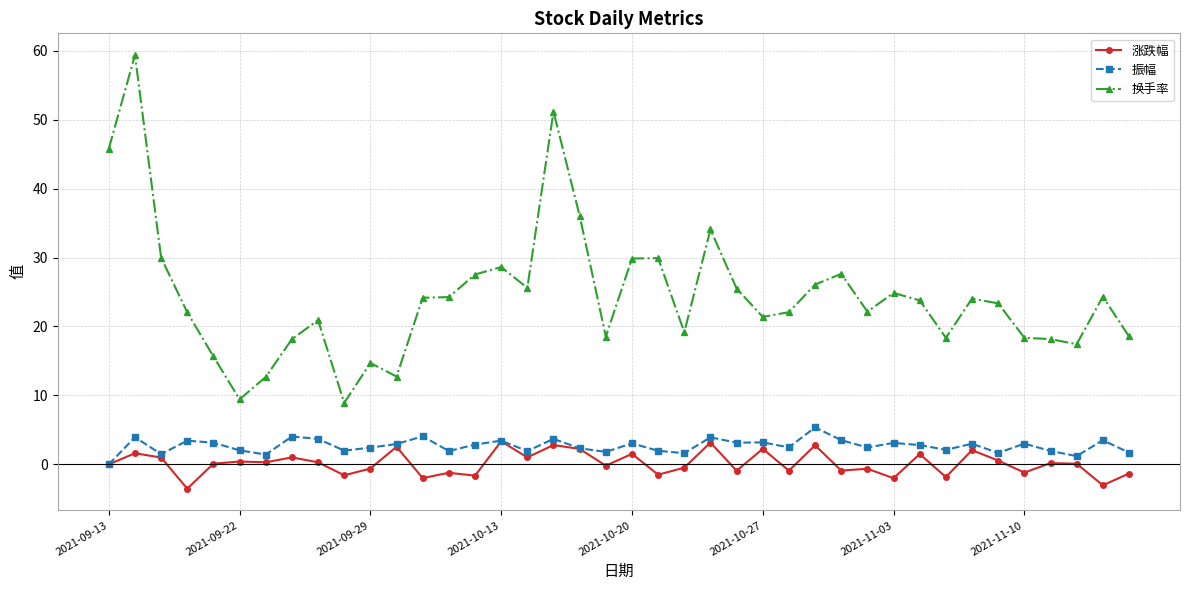

Which series has the widest spread of values?

换手率